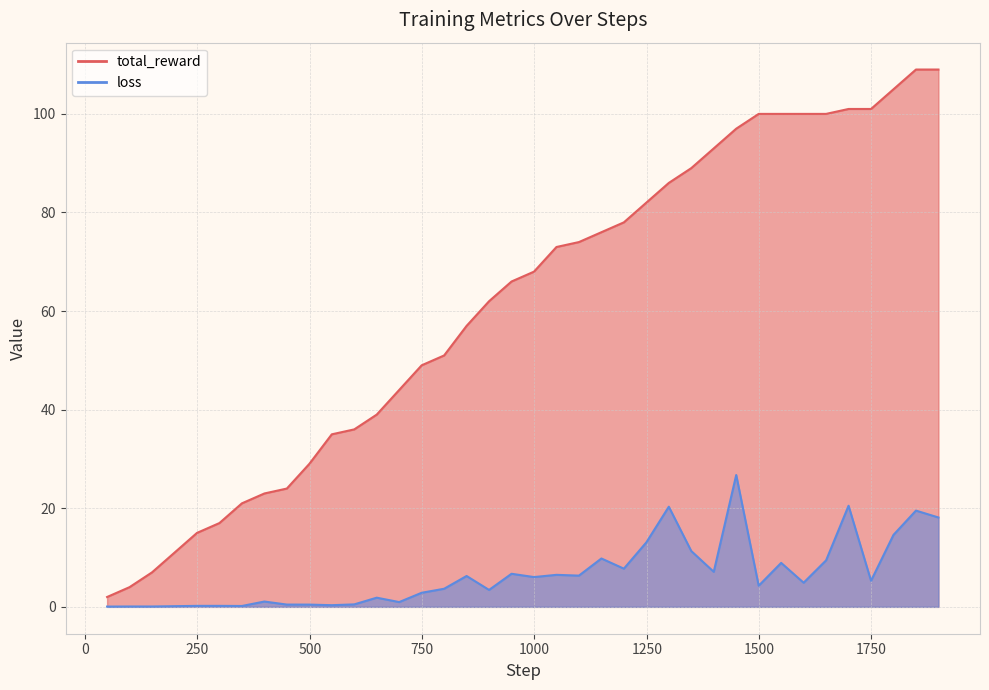

The loss series shows 1.8 at 1749. True or false?

False